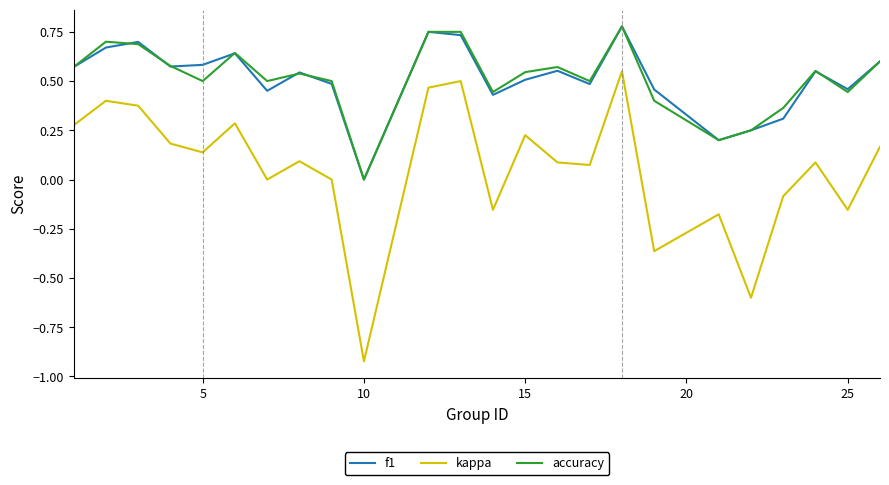

Which series has the widest spread of values?

kappa